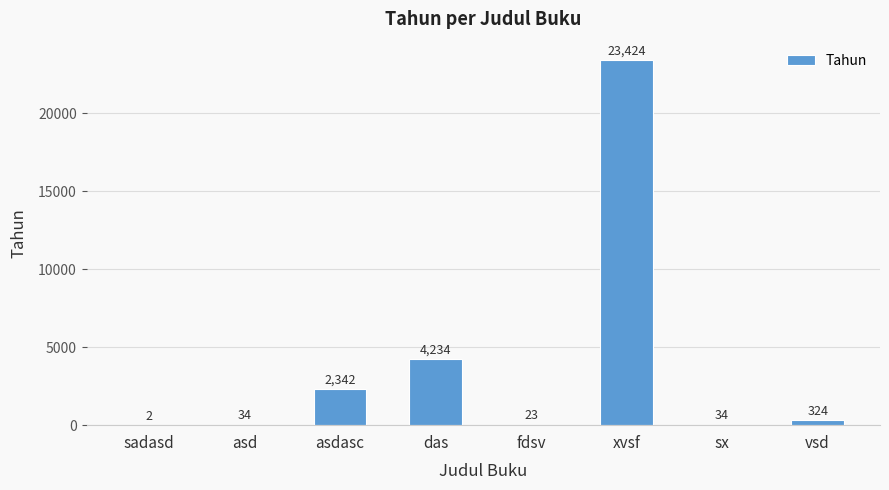

What is the maximum value shown in the chart?

23424